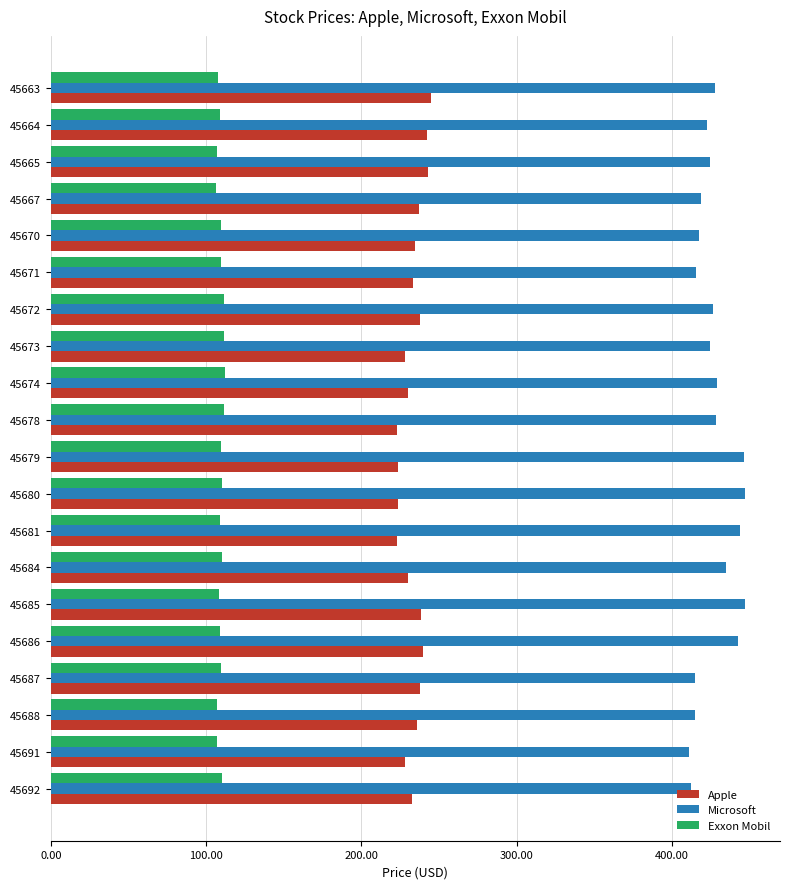

What is the difference between the maximum and minimum values in the Apple series?

22.4